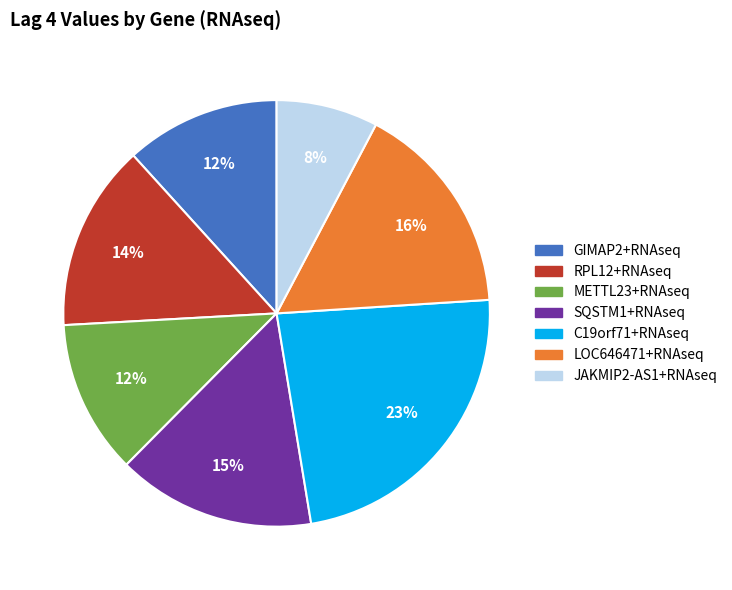

To the nearest percent, what percentage of the pie is RPL12+RNAseq?

14%